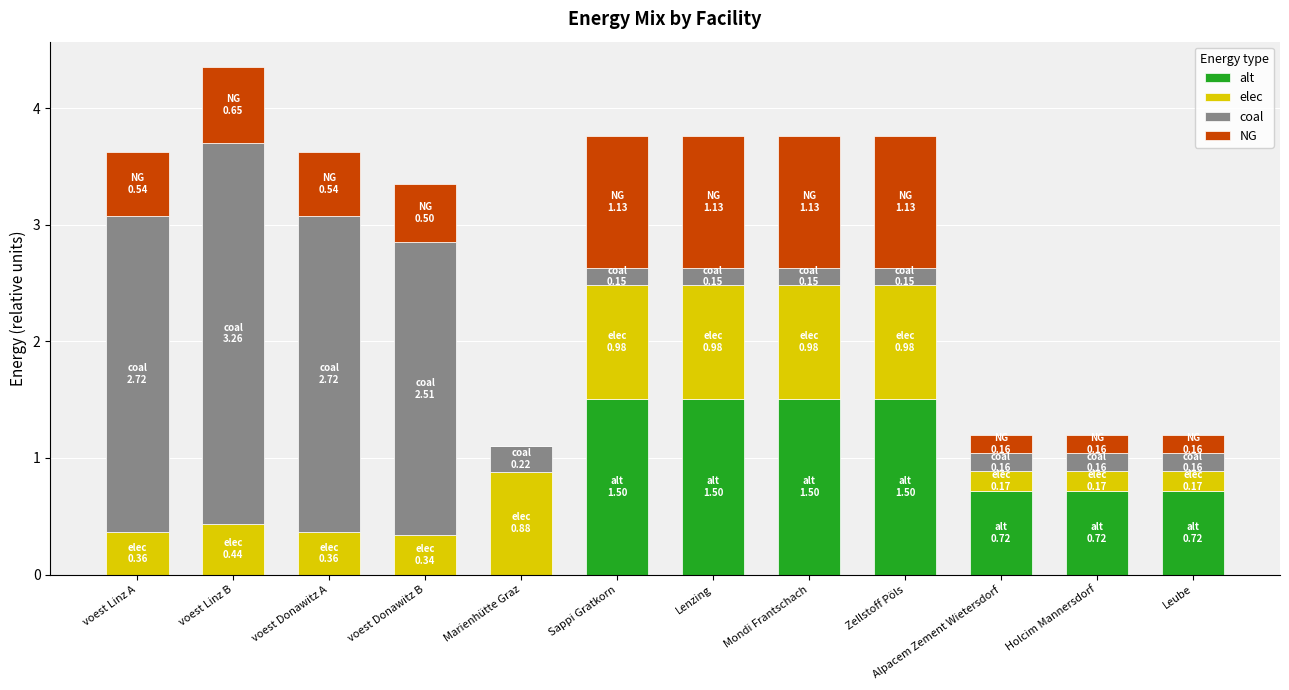

What is the maximum value for alt?

1.5